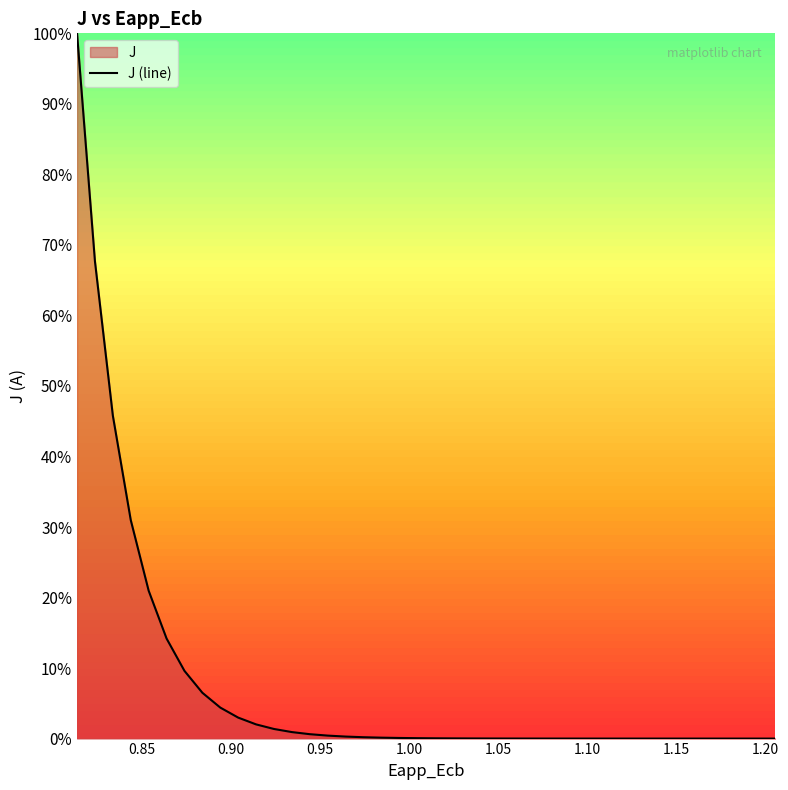

What is the sum of all values?

3.1